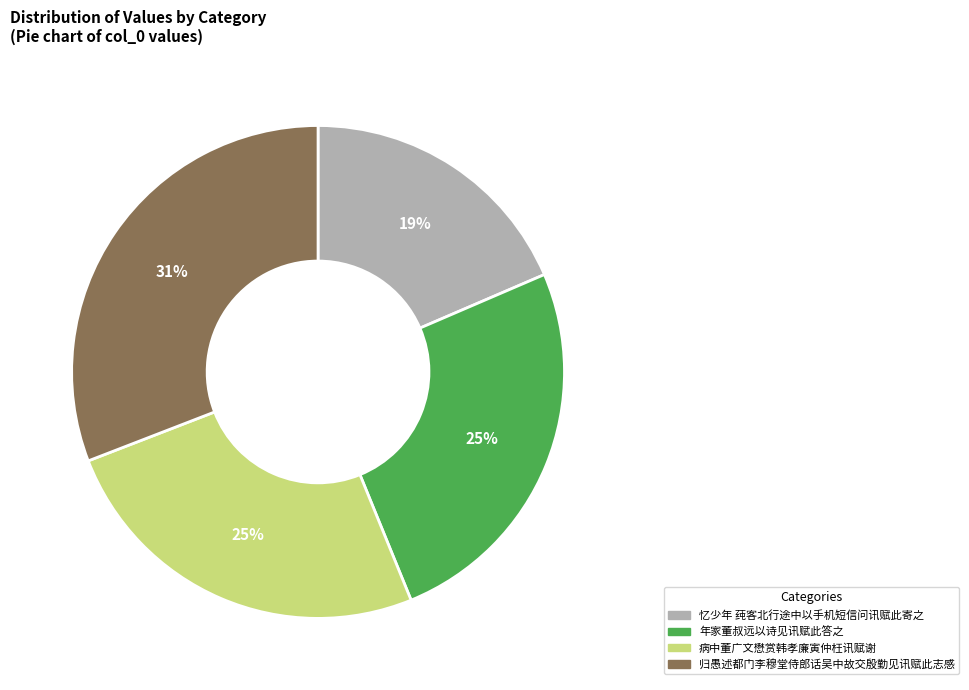

To the nearest percent, what is the average slice percentage?

25%